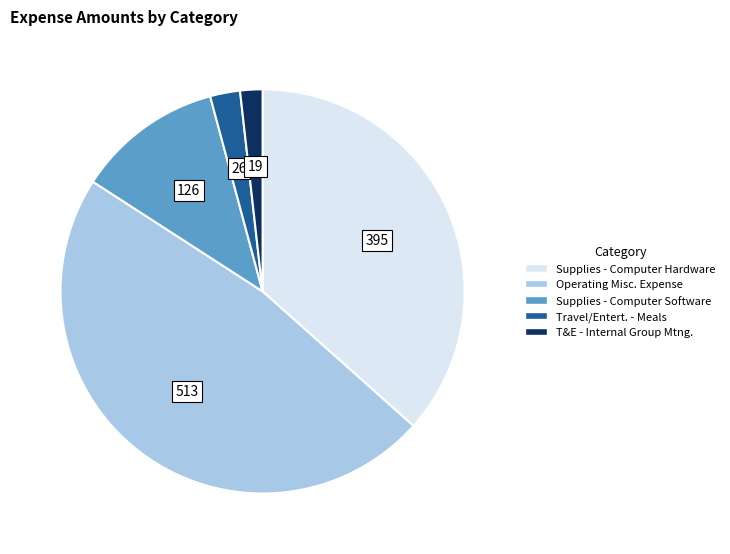

Between Travel/Entert. - Meals and Supplies - Computer Hardware, which is larger?

Supplies - Computer Hardware